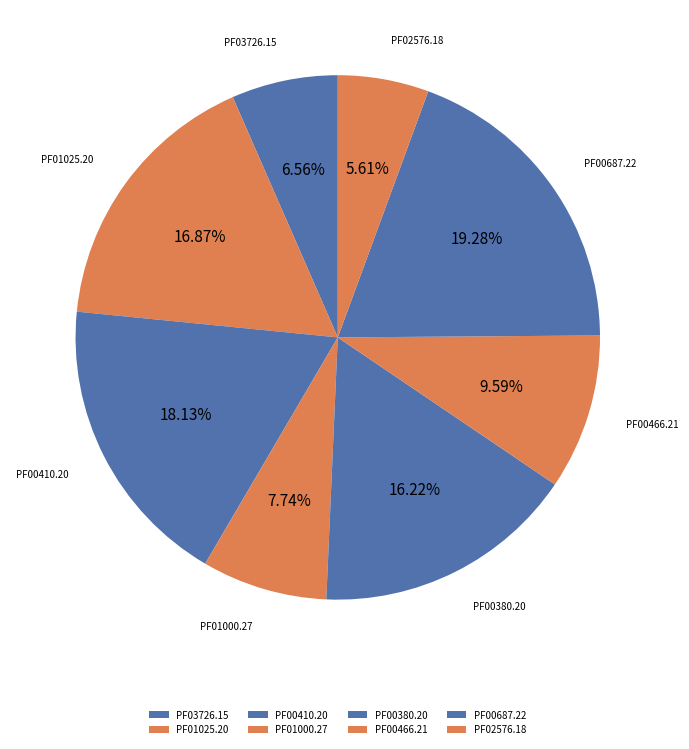

How many slices are in this pie chart?

8